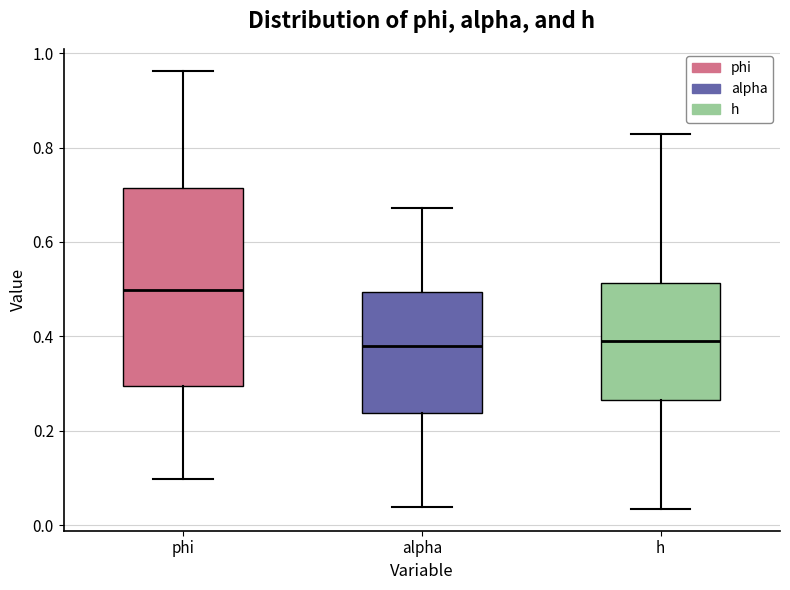

Reading left to right, read every box against the y-axis: the position of its median line, the range the box covers, and the ends of its whiskers. The values are not printed on the chart, so give them approximately, as read against the axis.

phi: median 0.50, box 0.30 to 0.72, whiskers 0.10 to 0.96
alpha: median 0.38, box 0.24 to 0.50, whiskers 0.04 to 0.68
h: median 0.38, box 0.26 to 0.52, whiskers 0.04 to 0.82